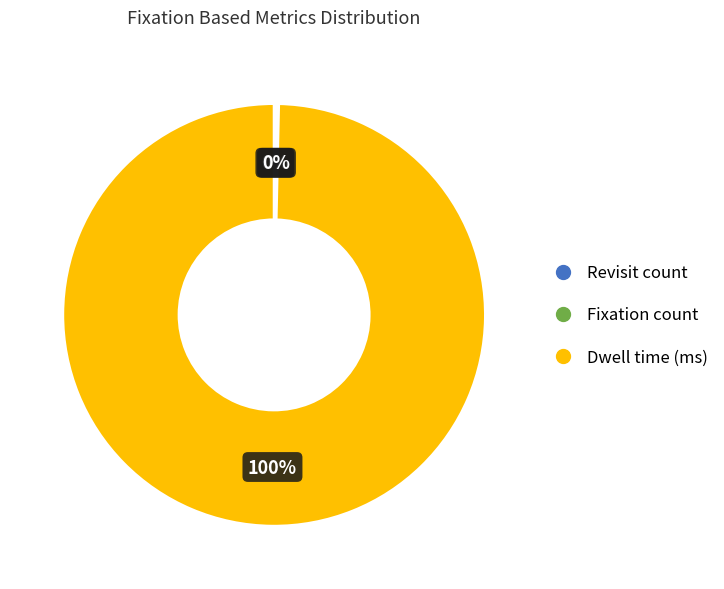

Is there any slice that represents more than half of the pie?

Yes